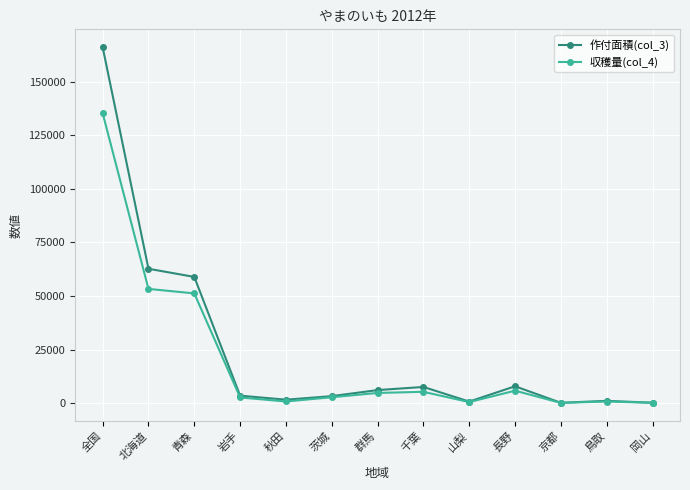

Does the chart have visible grid lines?

Yes